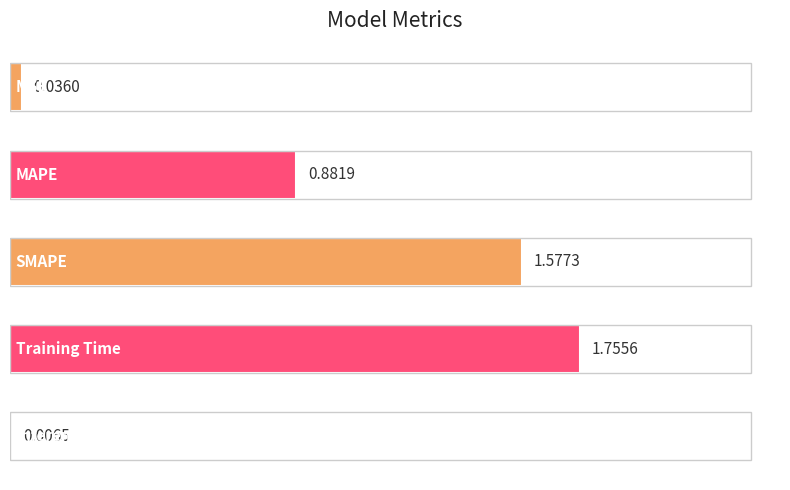

What is the sum of all values?

4.3